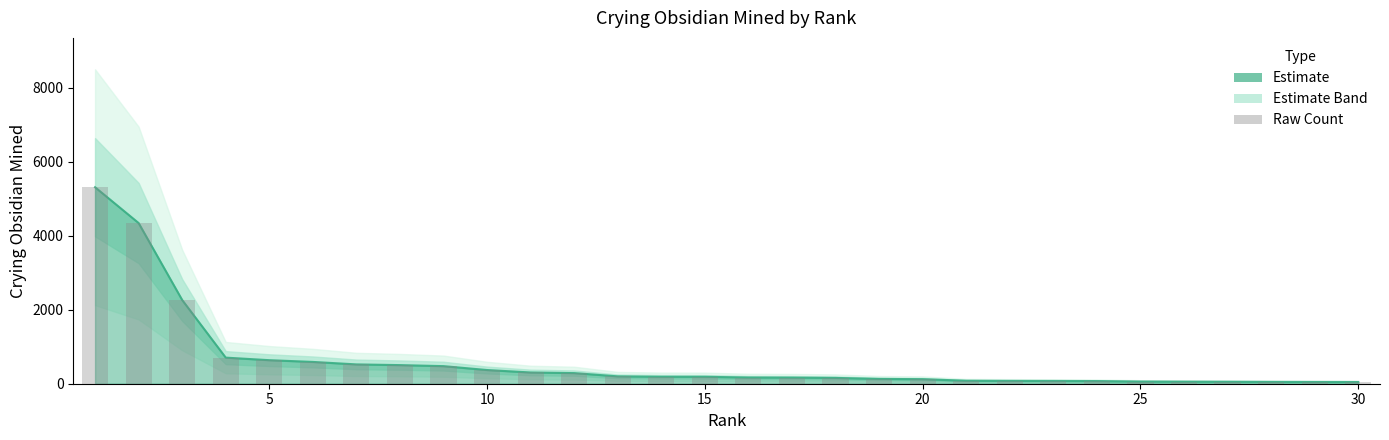

What is the difference between the second highest and minimum values?

4294